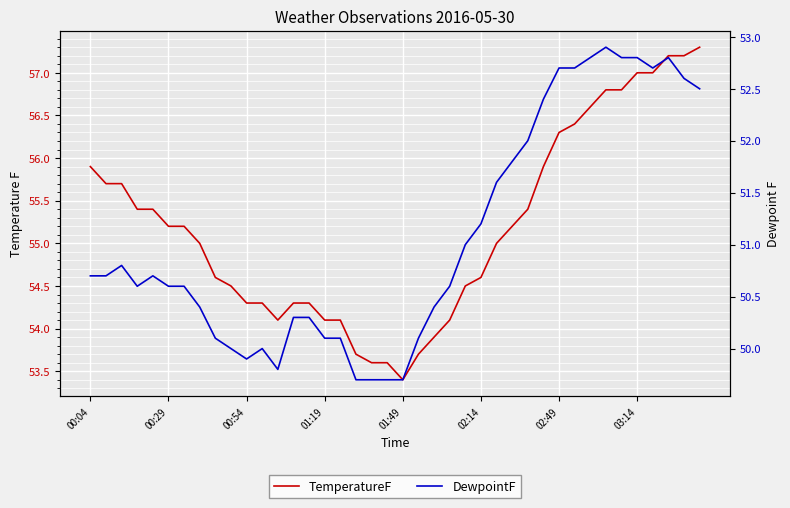

True or false: TemperatureF has a value of 91.5 at 19.

False